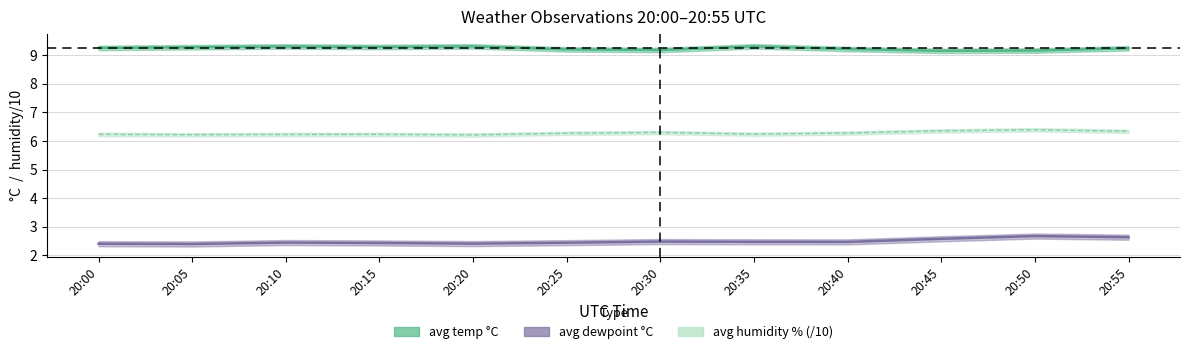

The avg temp °C series shows 9.3 at 20:10. True or false?

True